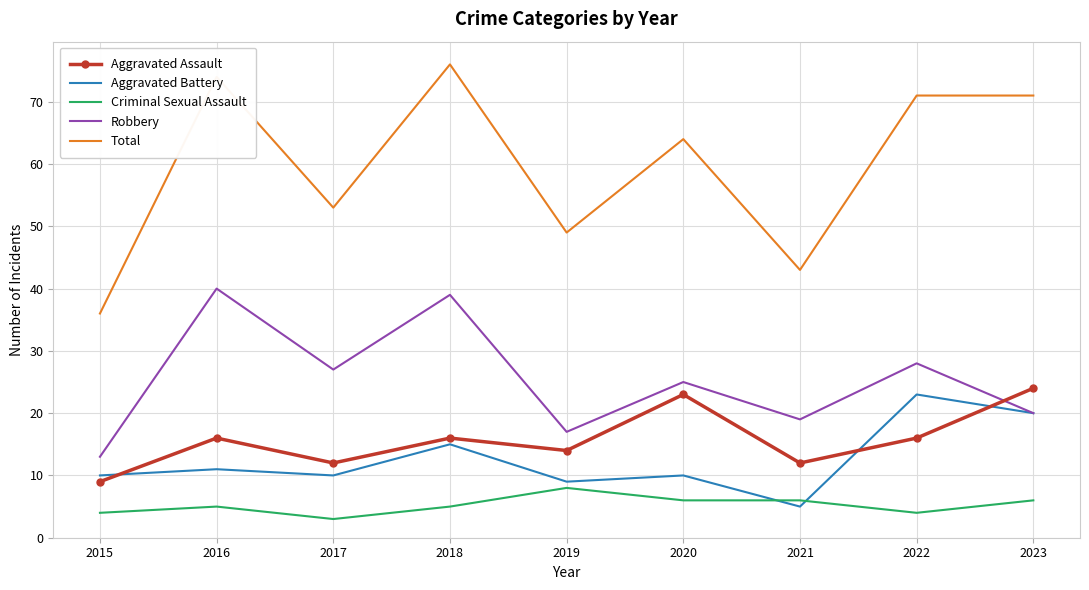

The Robbery series shows 39 at 2018. True or false?

True